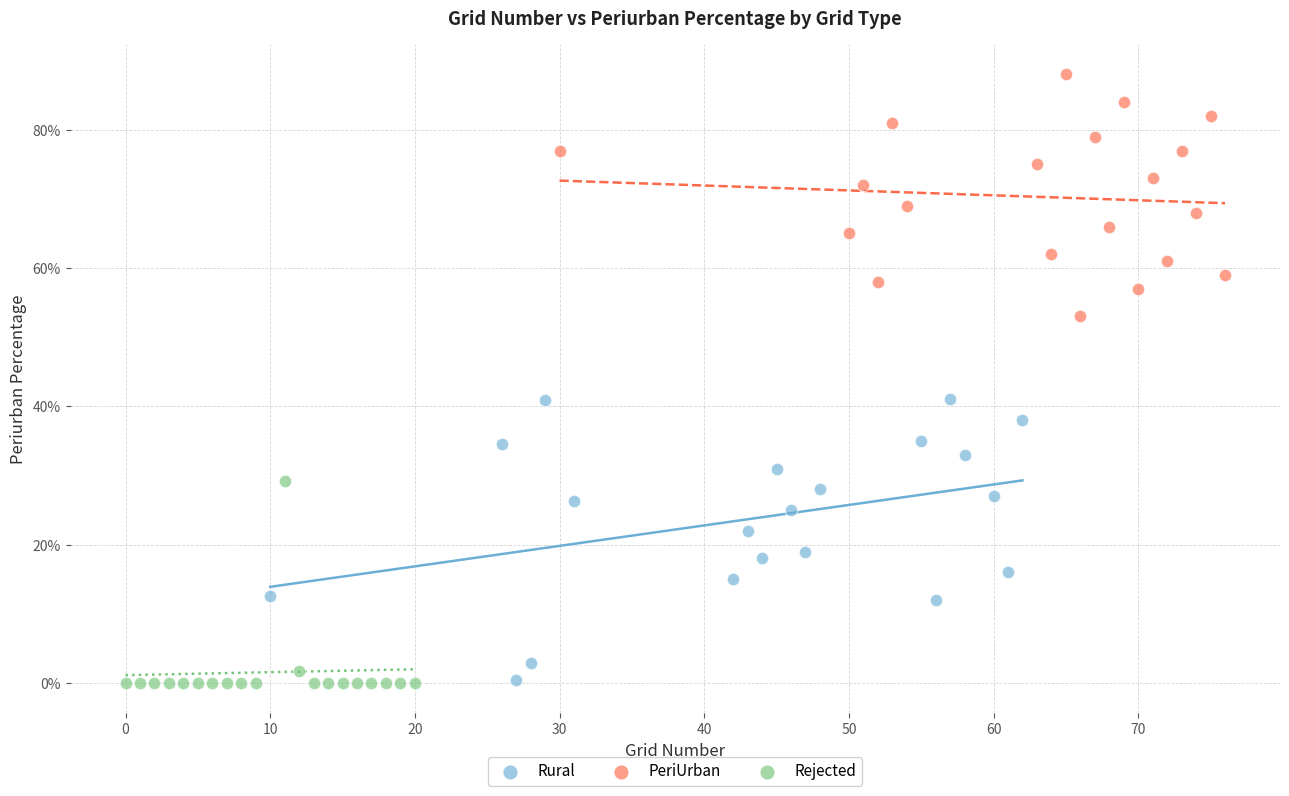

What are all the series names shown in the legend?

Rural, PeriUrban, Rejected